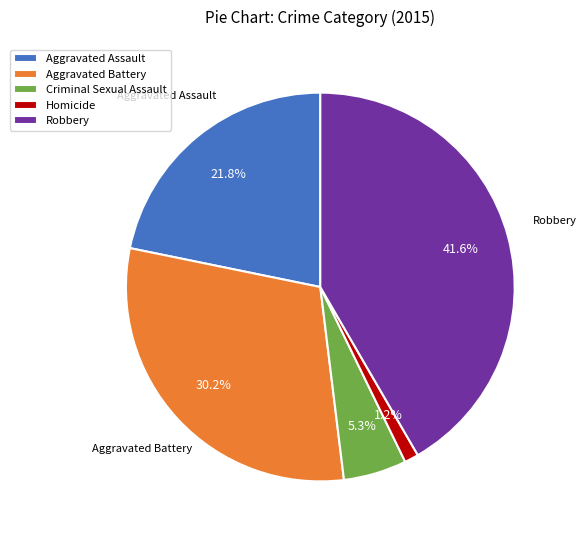

Count the number of slices in the pie.

5